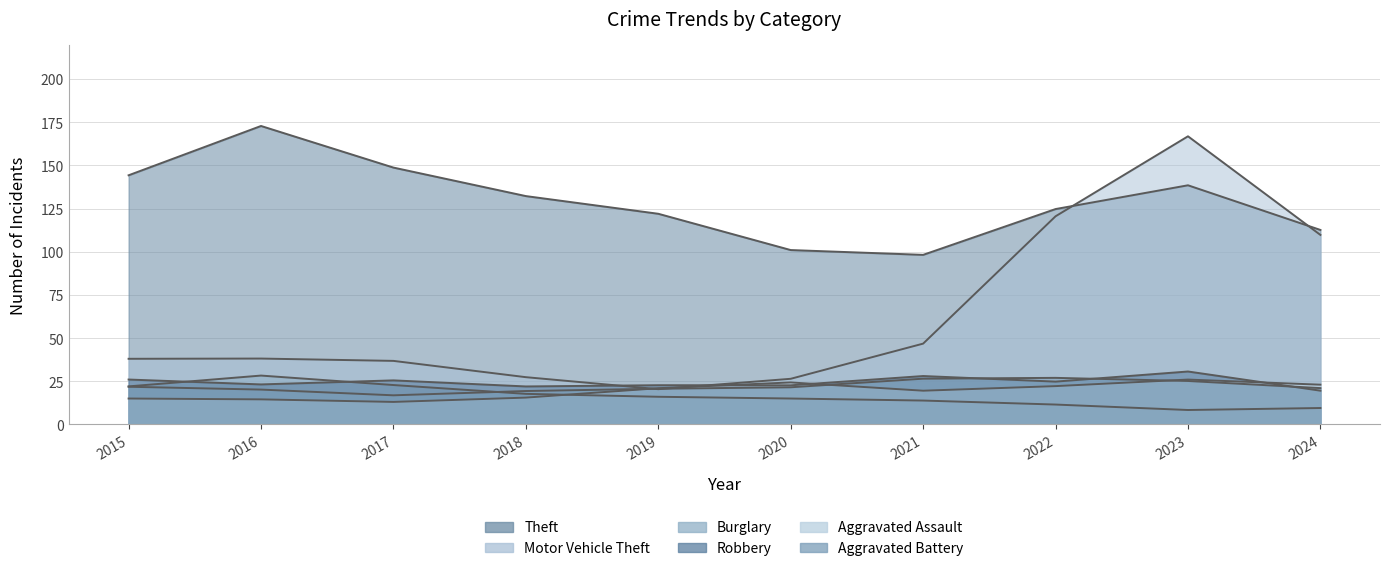

At how many categories does at least one series exceed 11?

10